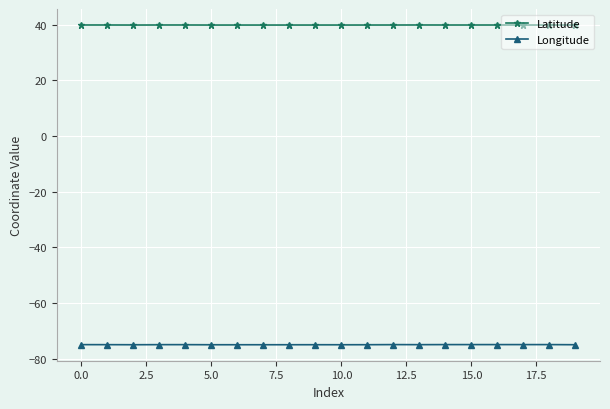

What is the sum of all Latitude values?

796.3